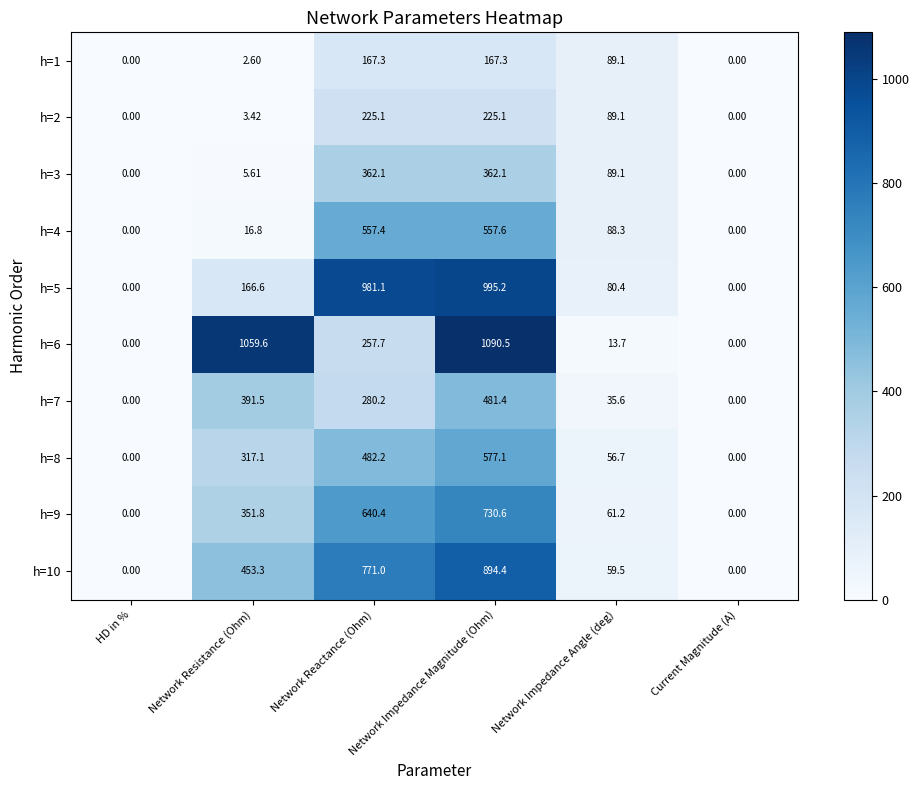

At which category is the sum across all series the highest?

Network Impedance Magnitude (Ohm)